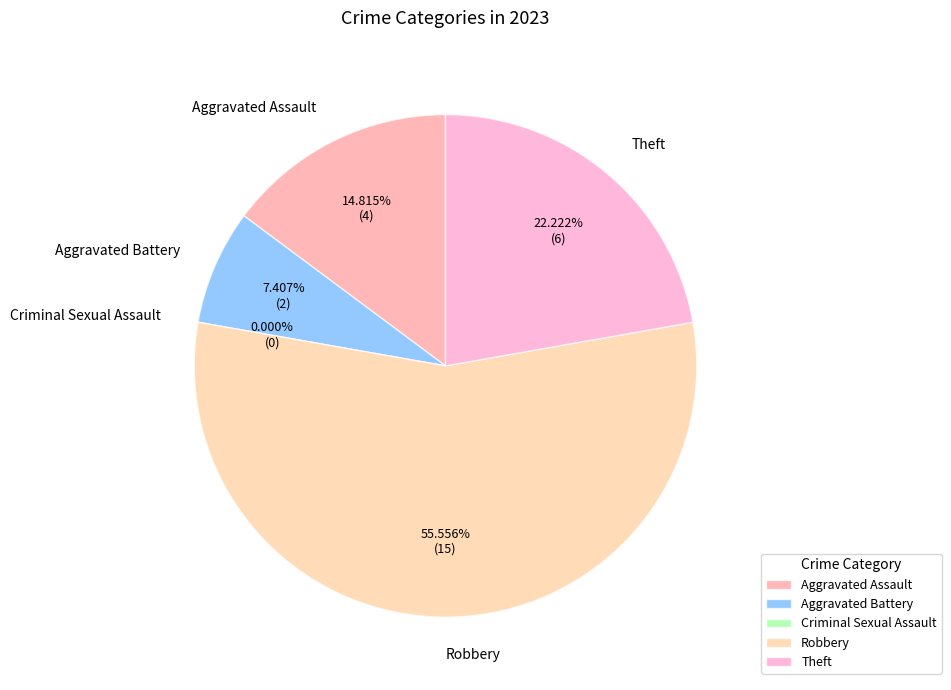

Combined, do Robbery and Theft account for over 50%?

Yes